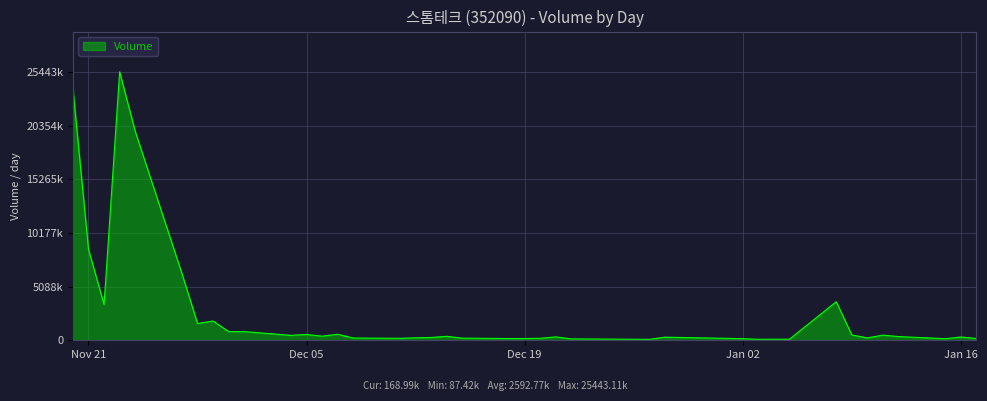

True or false: there are more than 2 points higher than both neighbors.

True